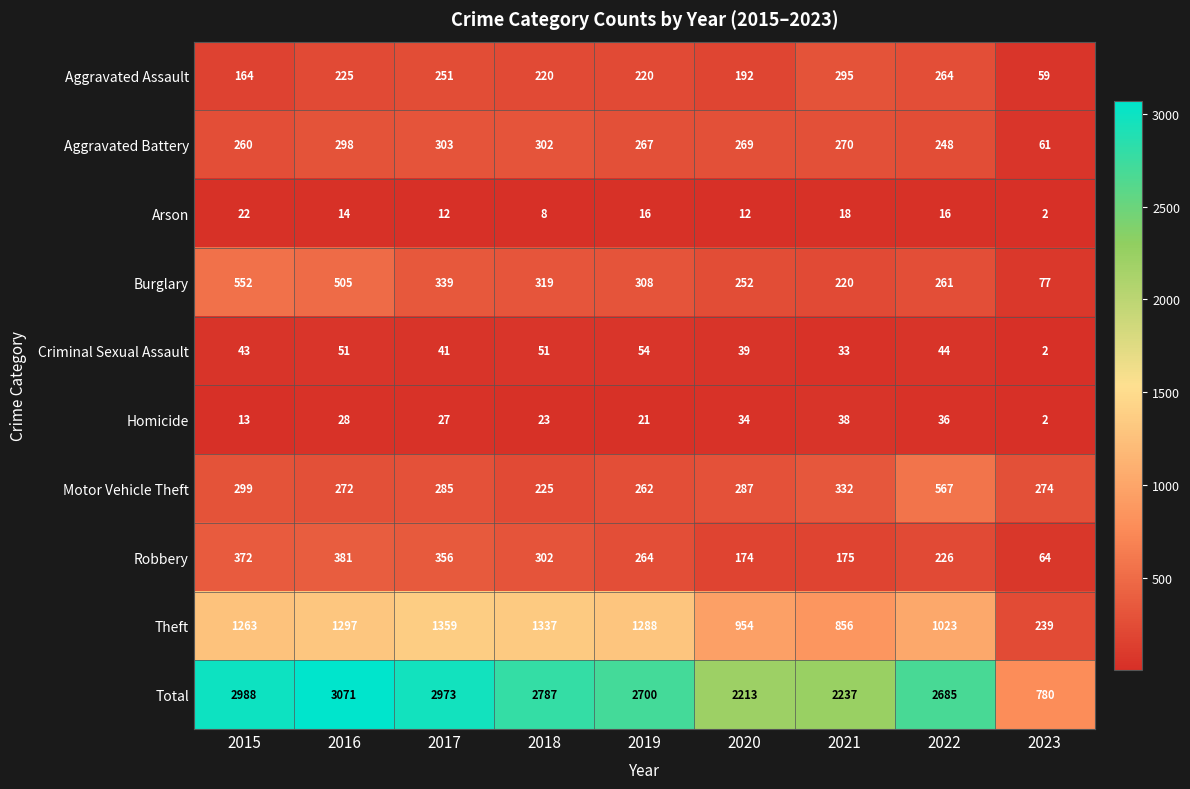

At 2022, list the series in order from largest to smallest.

Total, Theft, Motor Vehicle Theft, Aggravated Assault, Burglary, Aggravated Battery, Robbery, Criminal Sexual Assault, Homicide, Arson